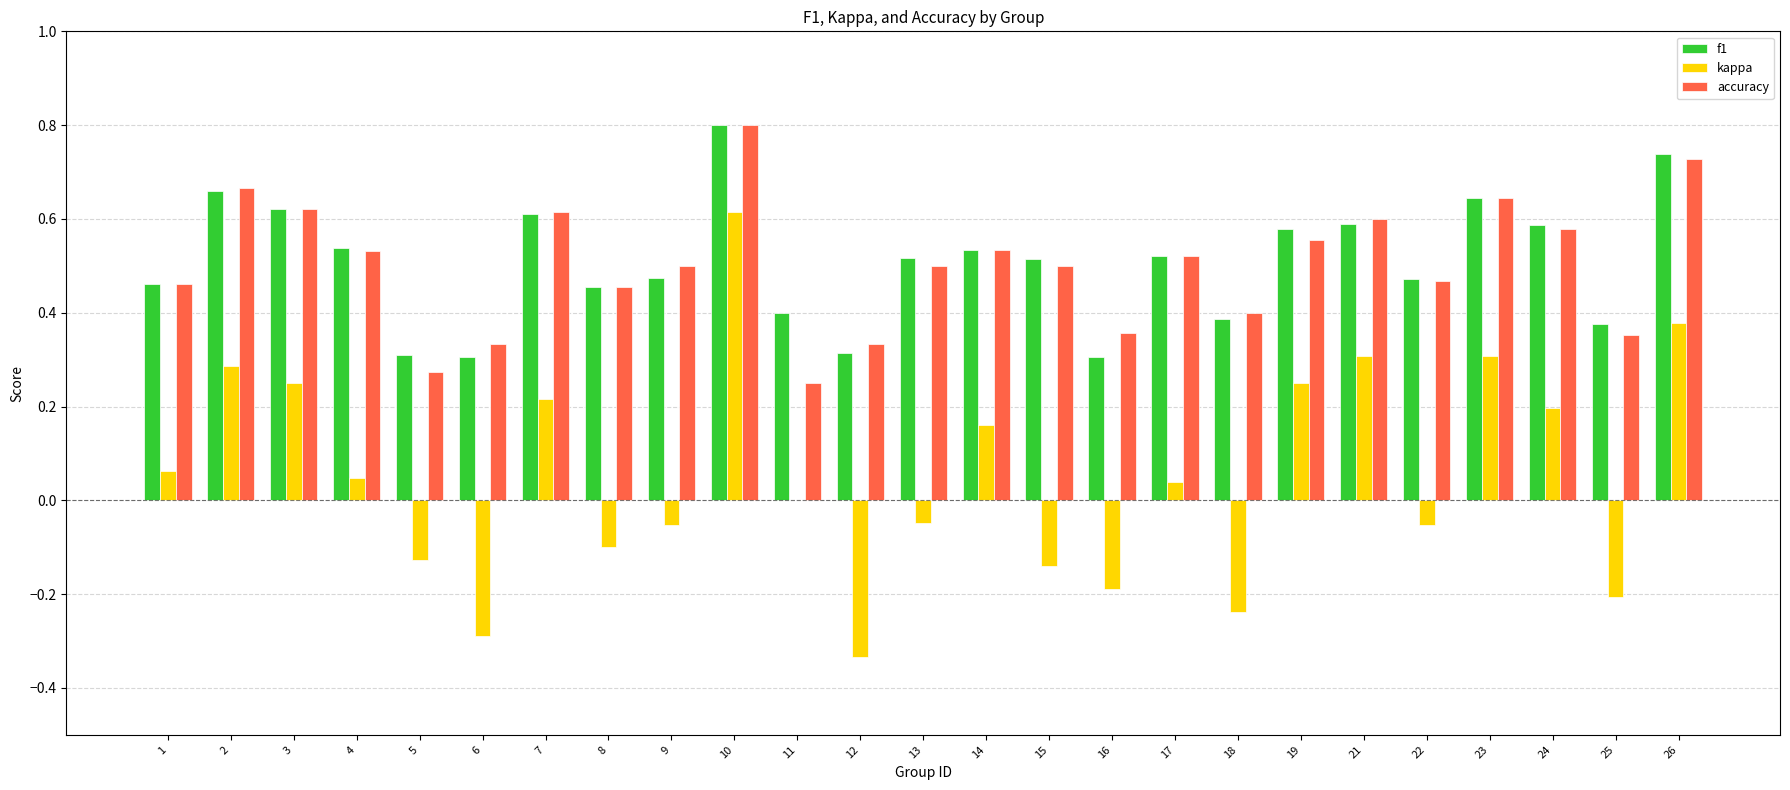

How many distinct data groups are displayed?

3